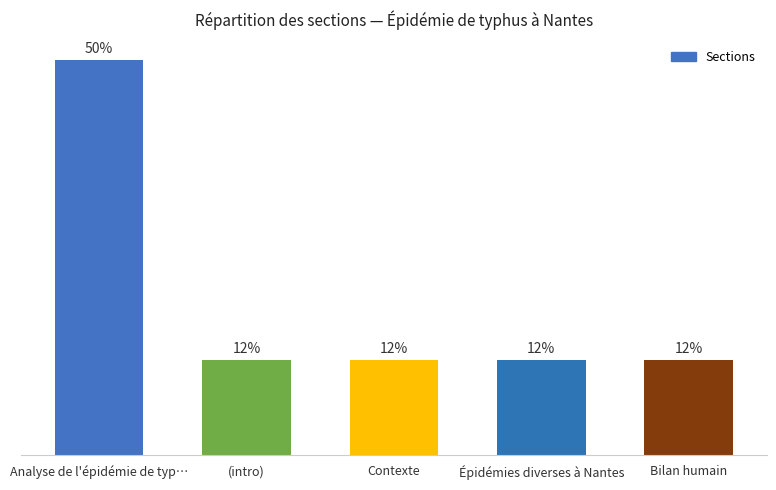

At which category does the chart reach its peak across all series?

Analyse de l'épidémie de typ…